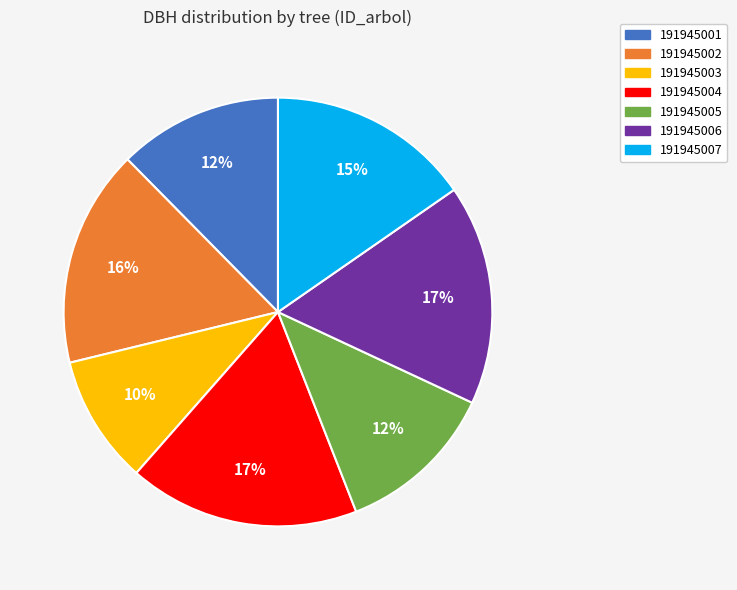

What is the largest slice in the pie chart?

191945004